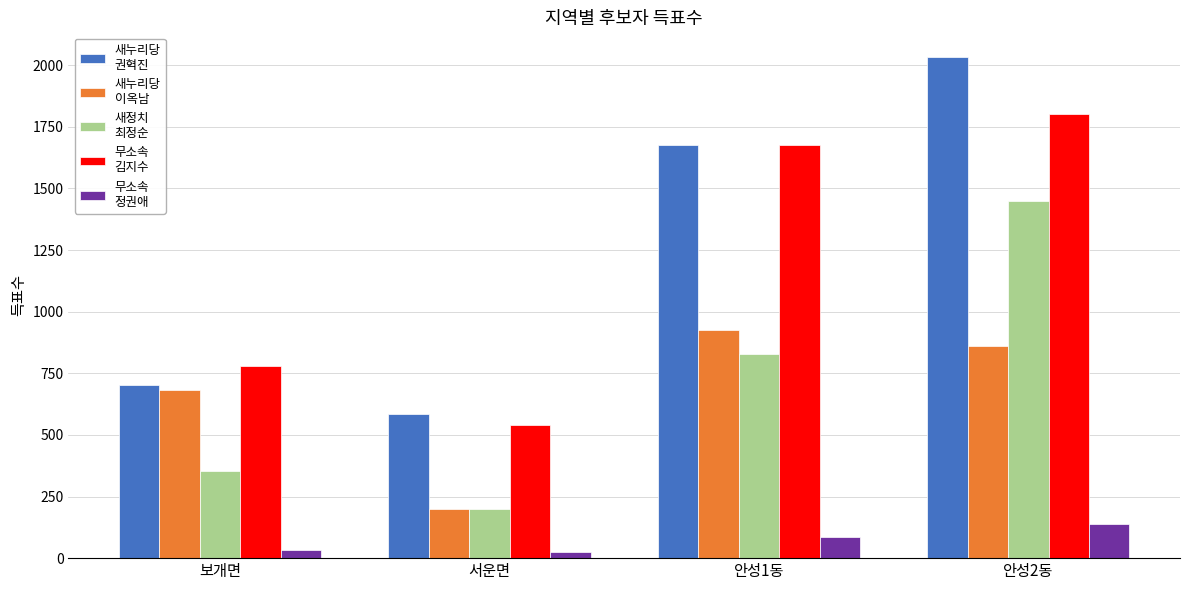

What is the total value across all series at 안성2동?

6283